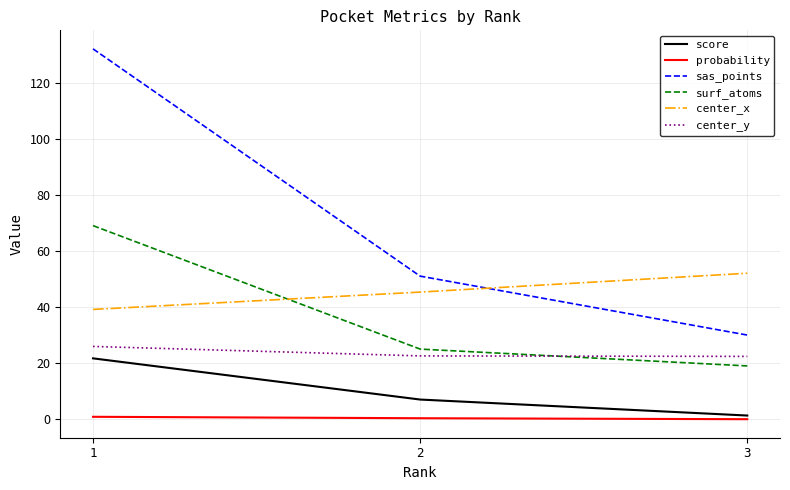

What are all the series names shown in the legend?

score, probability, sas_points, surf_atoms, center_x, center_y